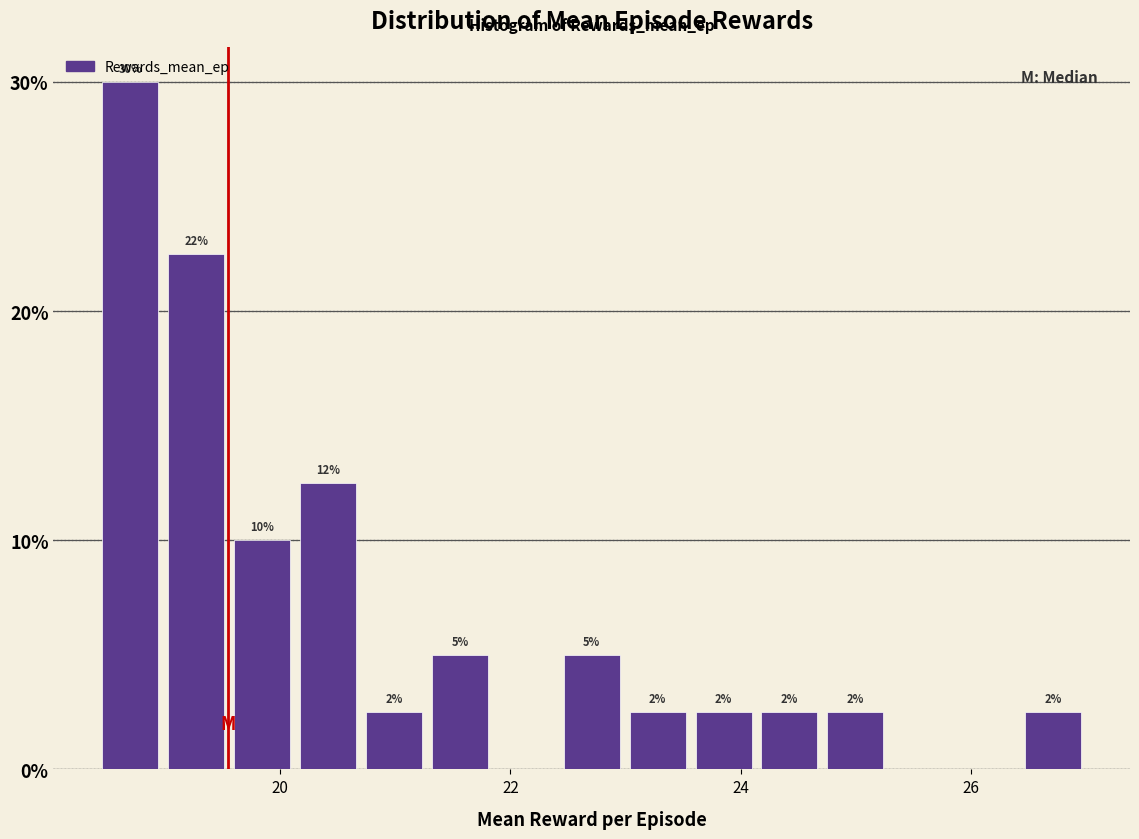

Around what value on the x-axis is the tallest bar? Give the approximate position of its centre, as read against the axis.

18.8